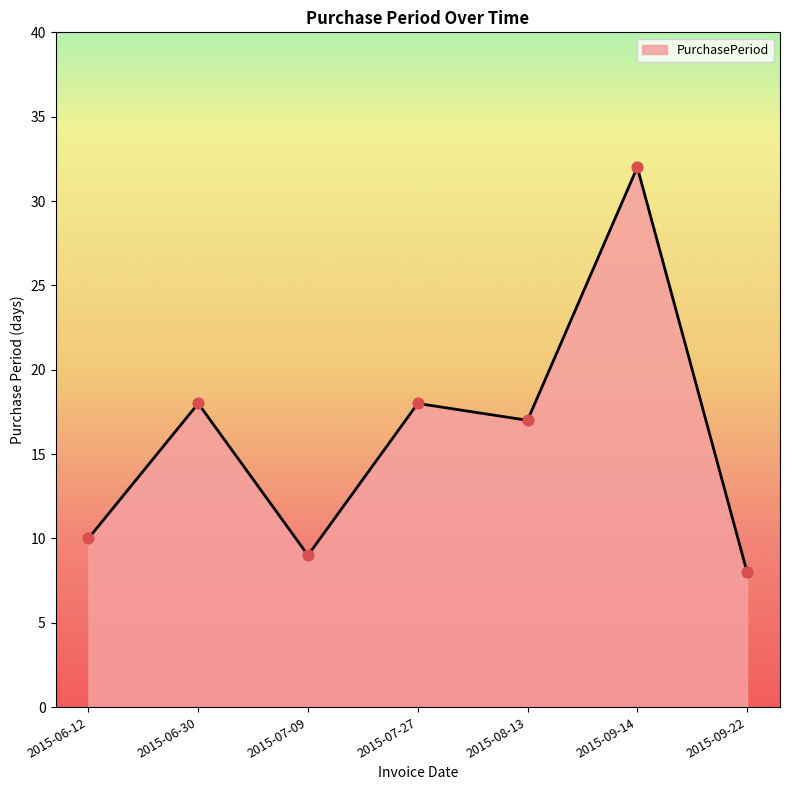

What is the ratio of the value at 2015-07-27 to the value at 2015-07-09?

2.0